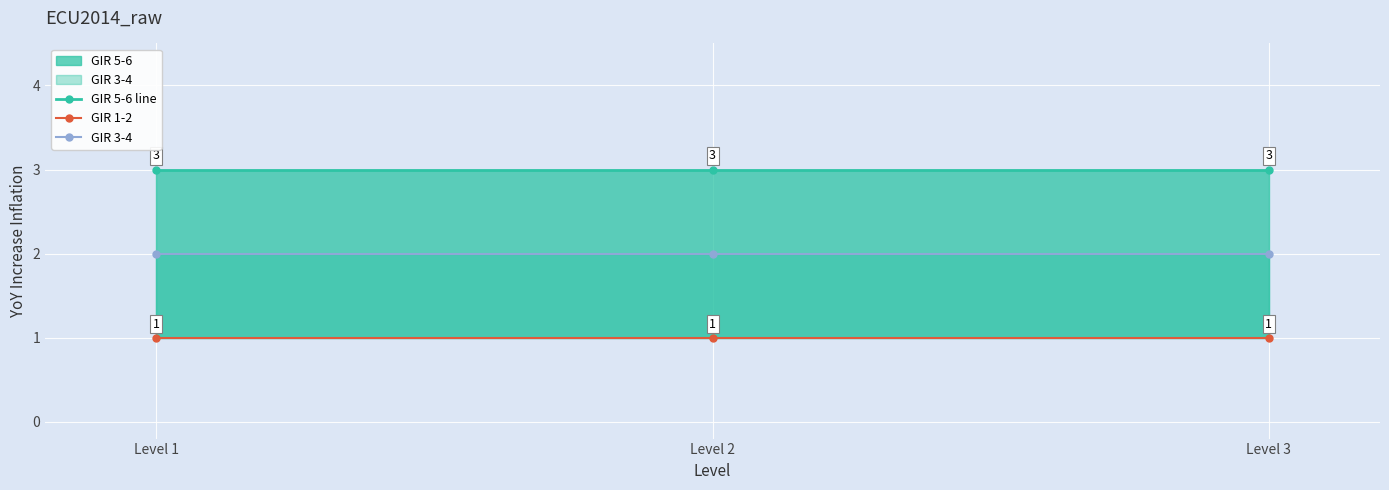

At how many categories does at least one series exceed 1?

3